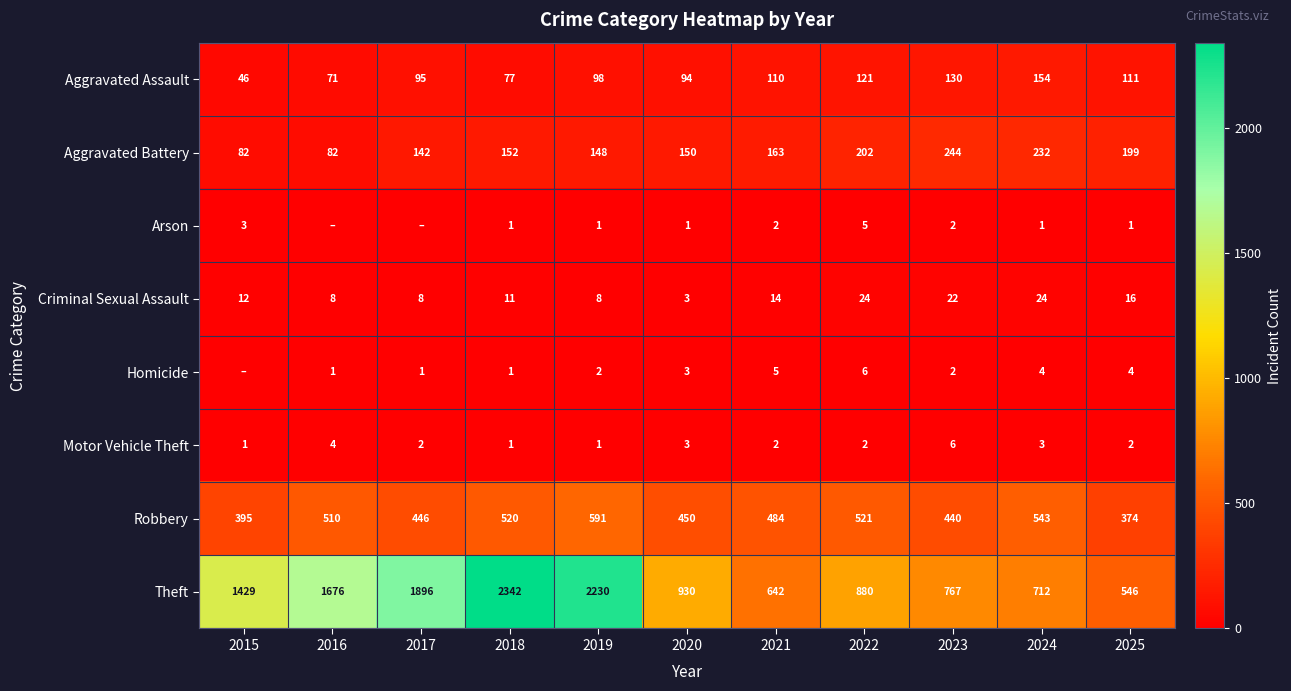

Rank the categories by Robbery value from lowest to highest.

2025, 2015, 2023, 2017, 2020, 2021, 2016, 2018, 2022, 2024, 2019